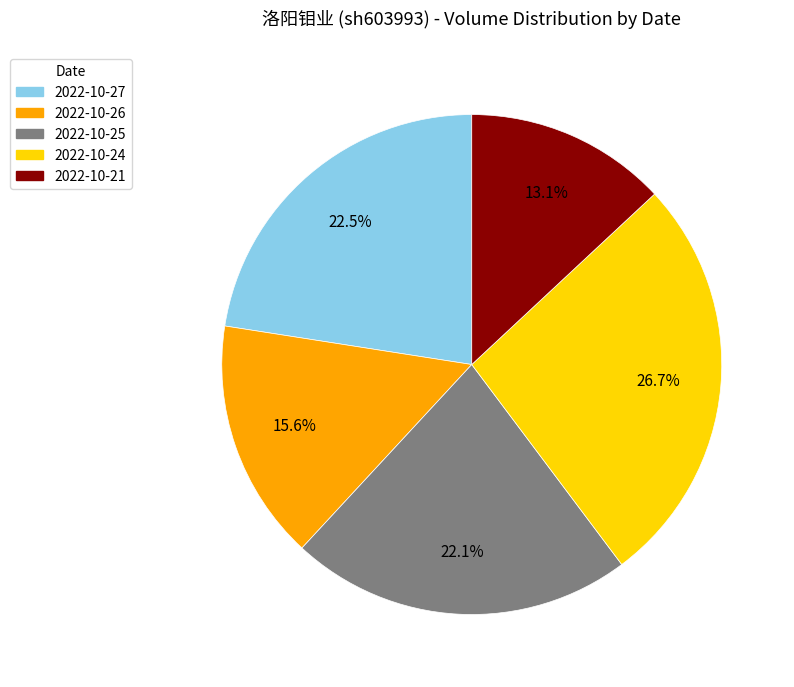

How many segments does this pie chart have?

5